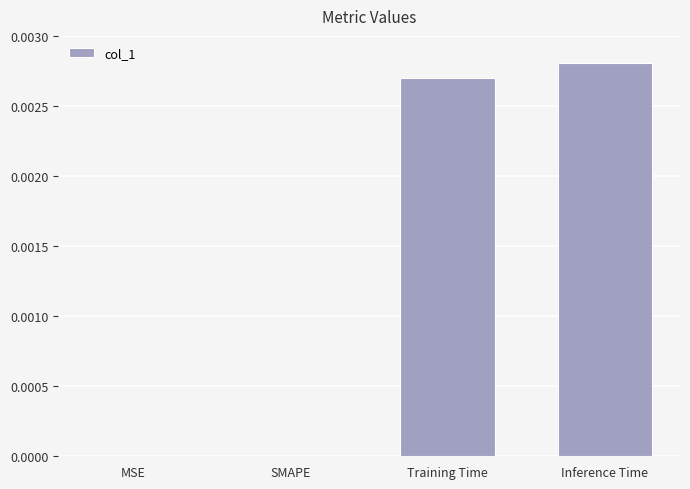

True or false: the data shows 0.0 at SMAPE.

True